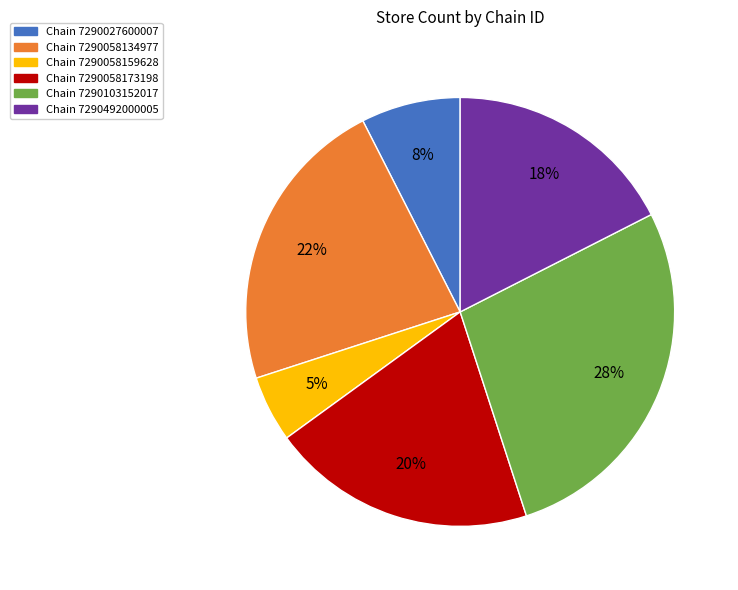

To the nearest percent, what is the average slice percentage?

17%